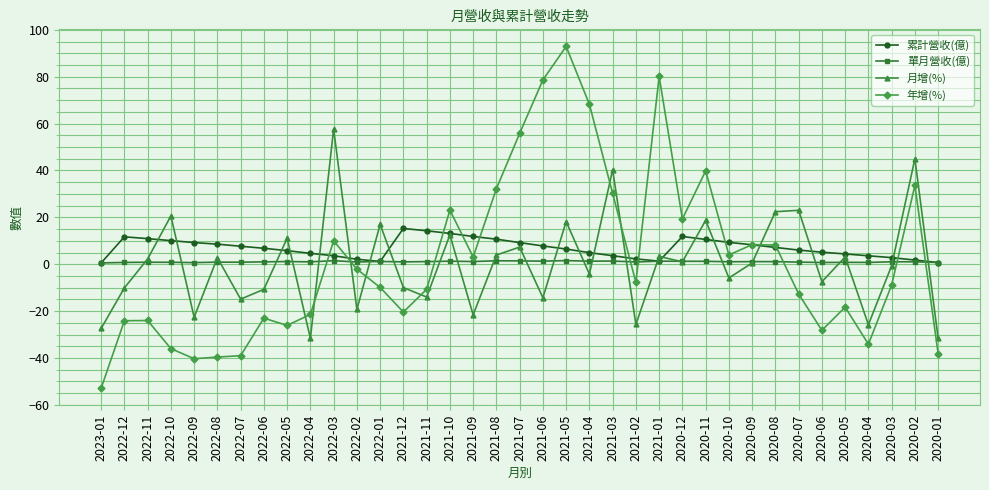

True or false: 累計營收(億) has more than 1 interior local peaks.

True